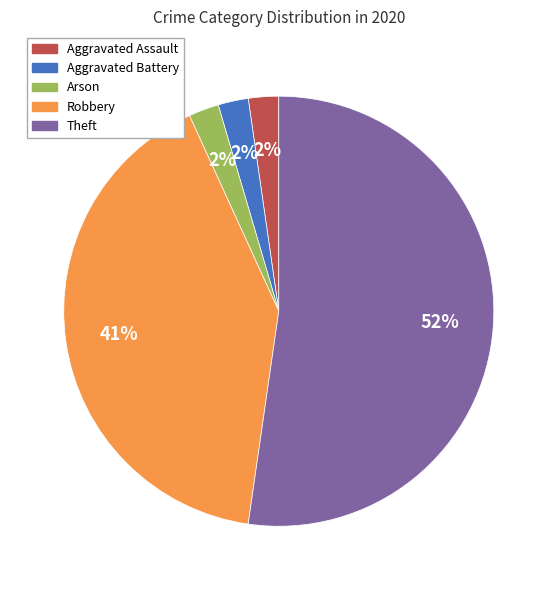

Is it true that Aggravated Assault is 2% of the pie?

True